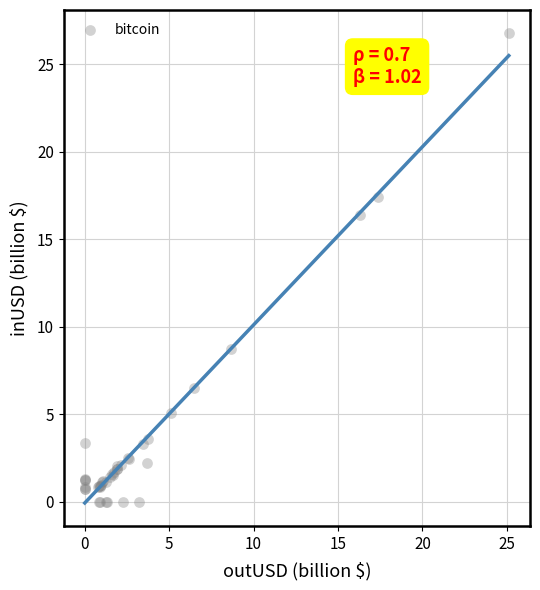

What Y value in the scatter plot is closest to 13?

16.4